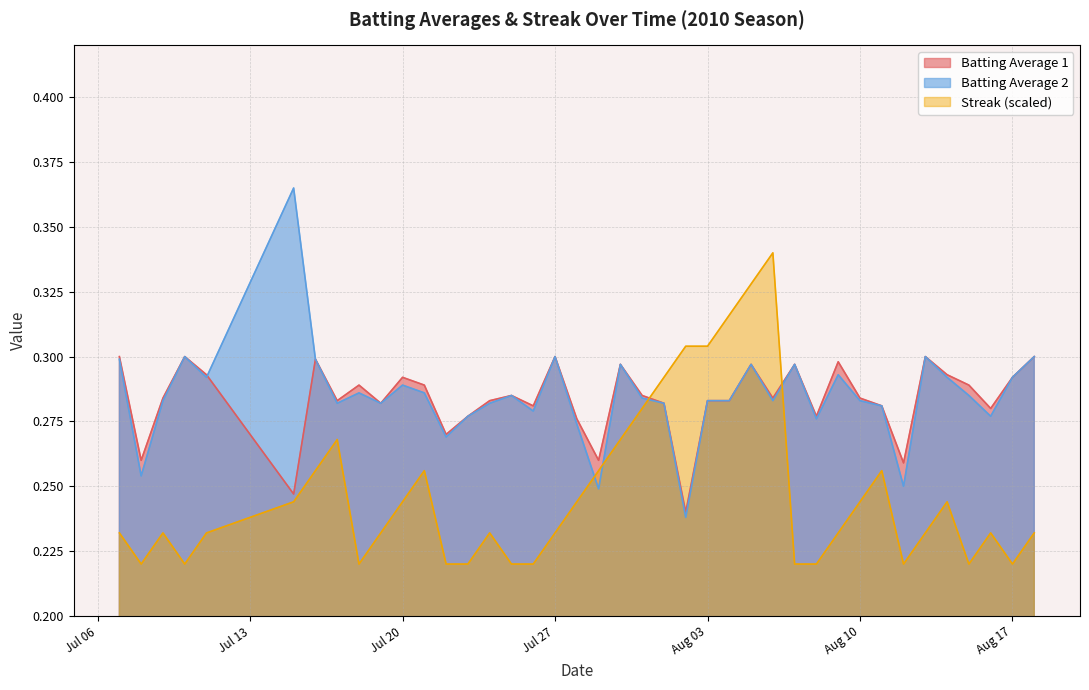

True or false: Batting Average 2 and Streak (scaled) cross at least once.

True